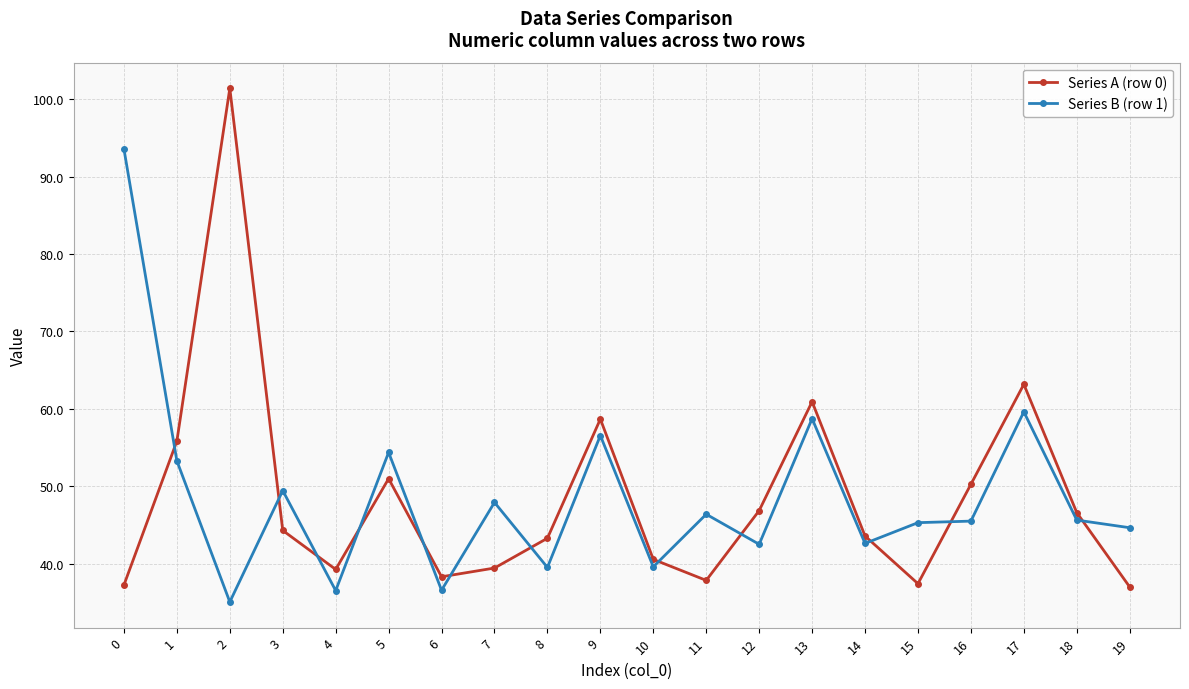

What is the total value across all series at 5?

105.3